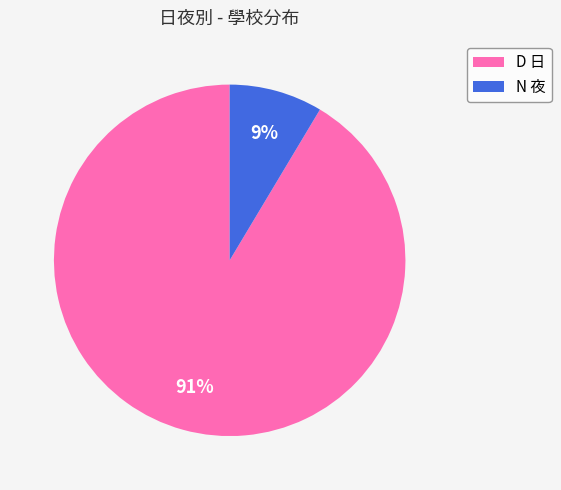

Which has a higher value, N 夜 or D 日?

D 日